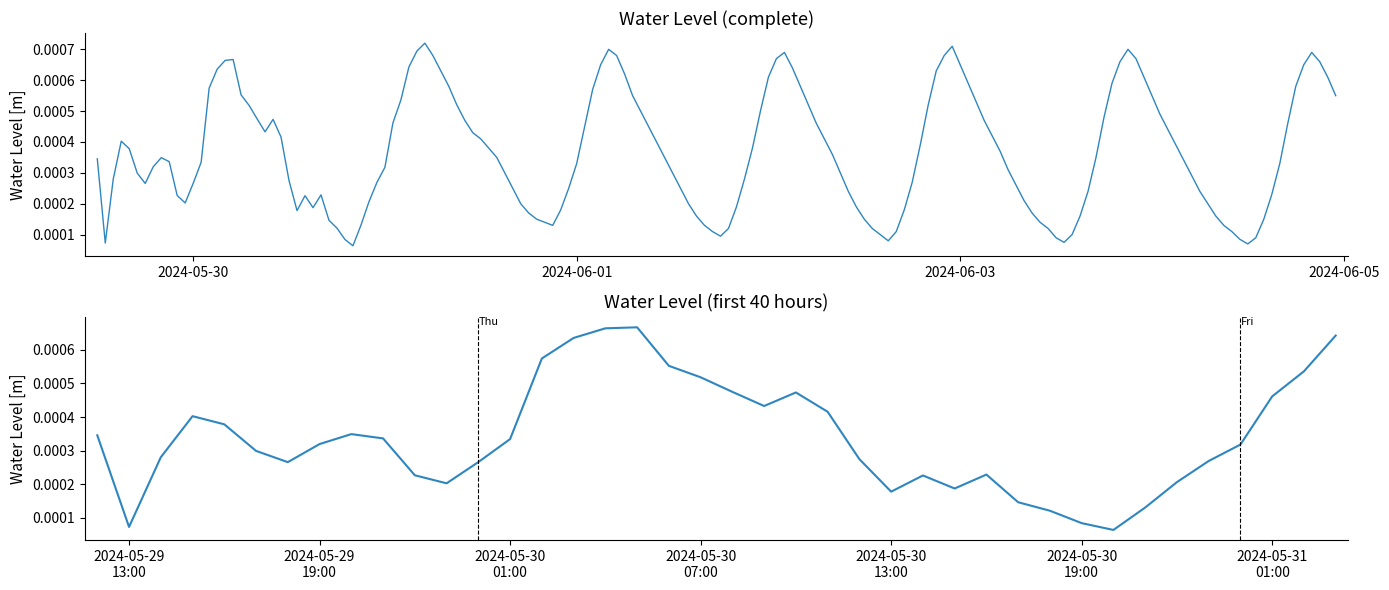

How many lines are shown in the chart?

1